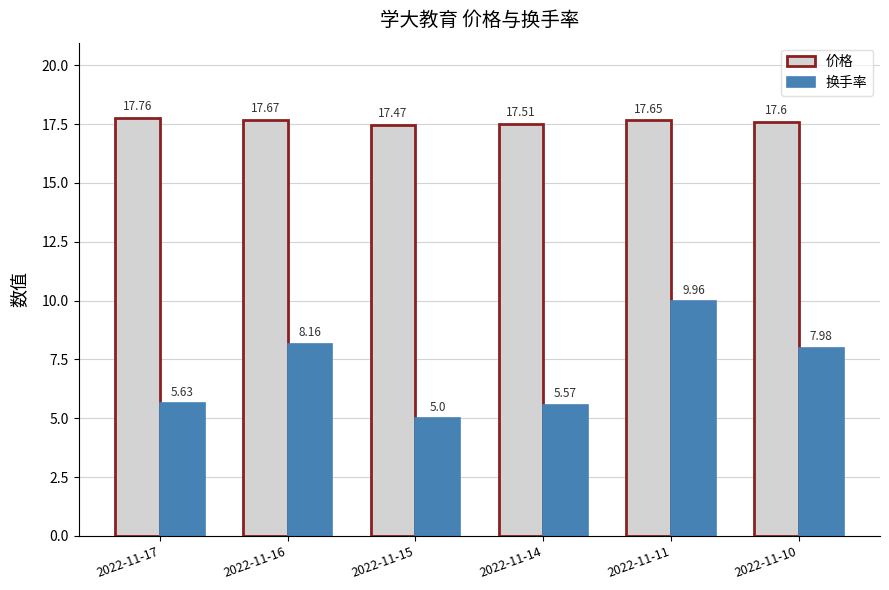

What is the difference between the highest and lowest values at 2022-11-15?

12.5